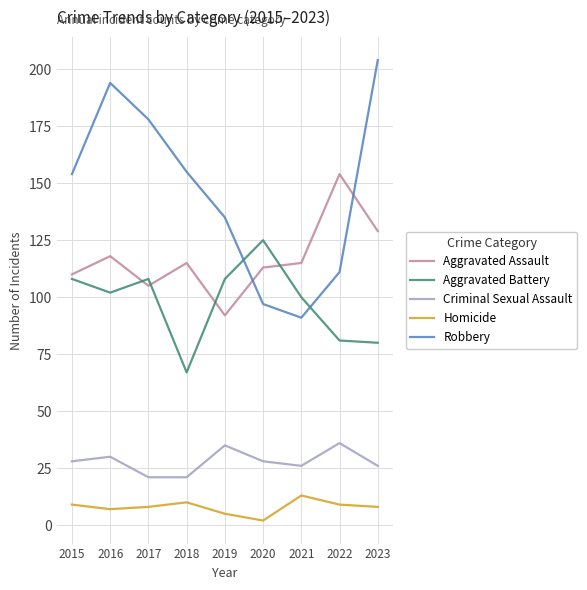

At how many categories does at least one series exceed 56?

9